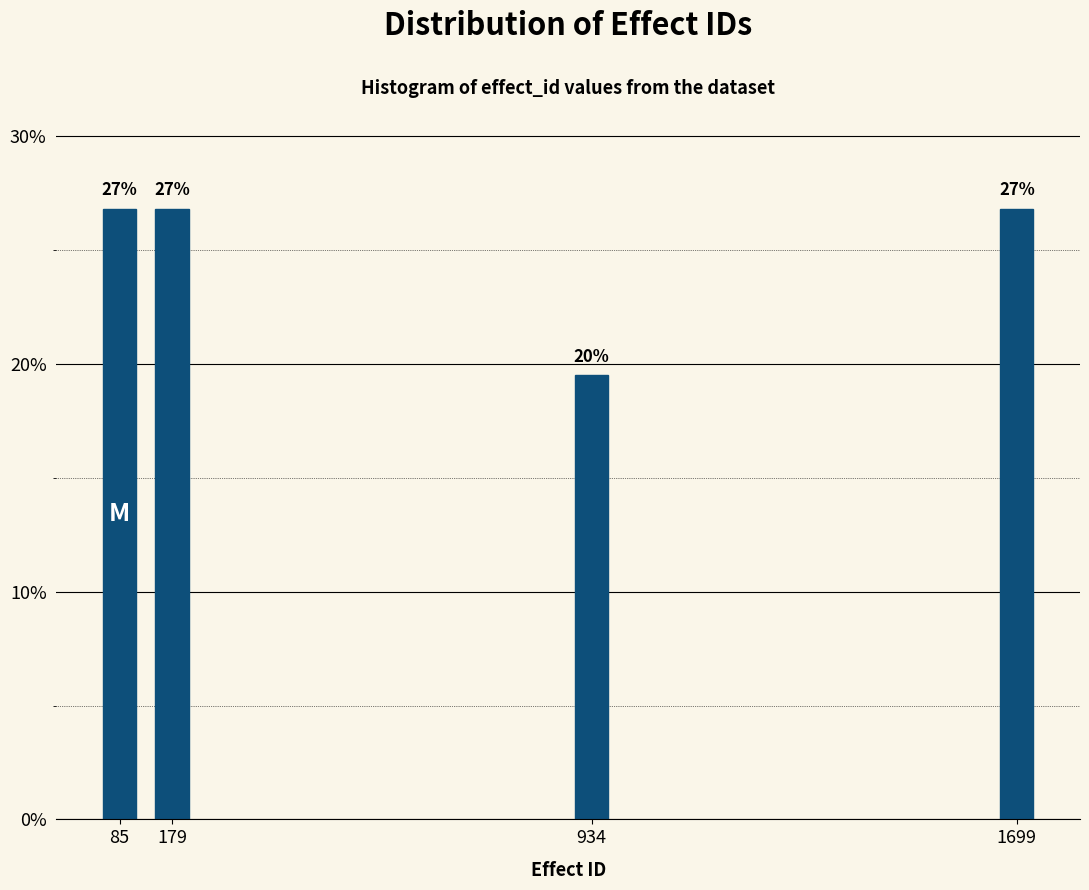

Are the bars horizontal?

No